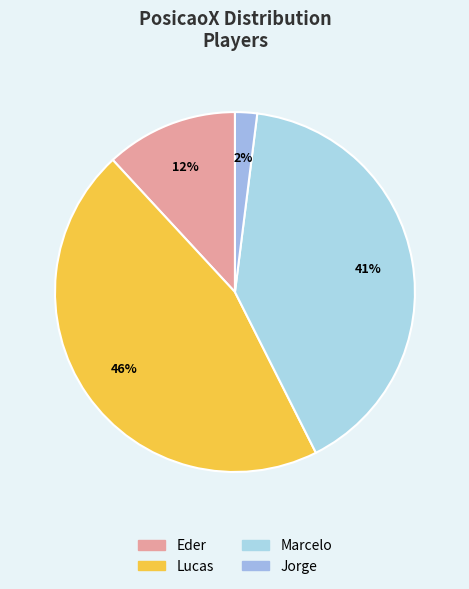

The Jorge slice represents 11% of the pie. True or false?

False